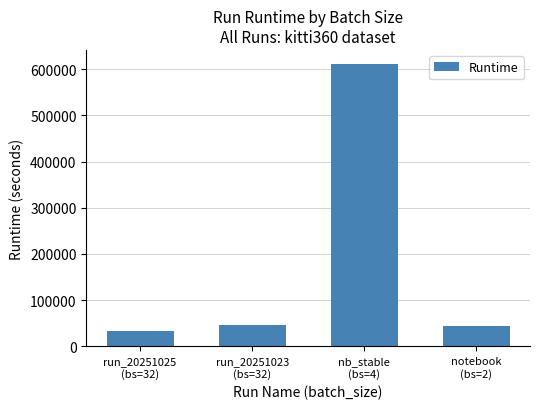

What is the label of the 2nd bar from the left?

run_20251023
(bs=32)